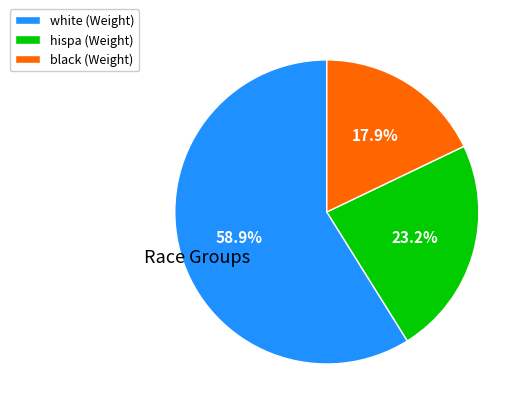

How many slices are in this pie chart?

3